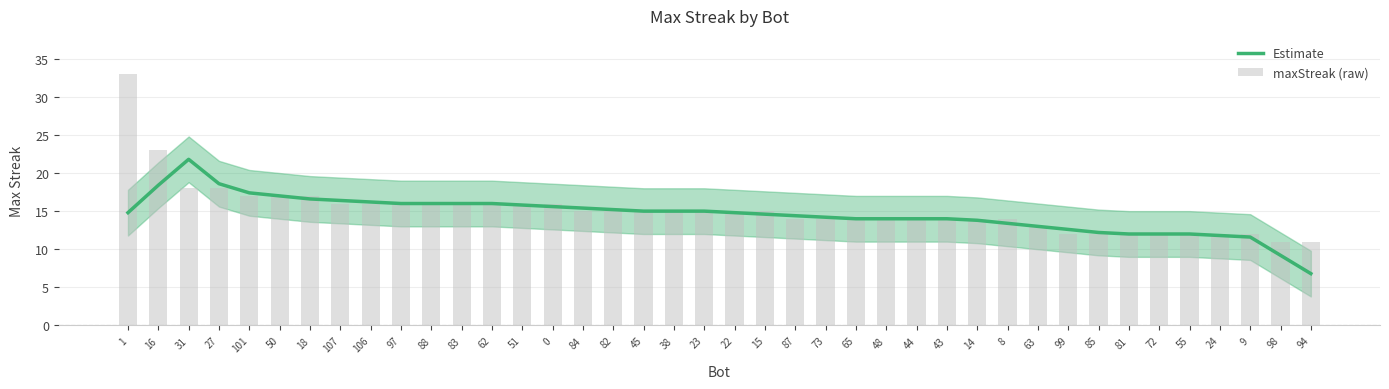

Which has a higher value, 81 or 84?

84